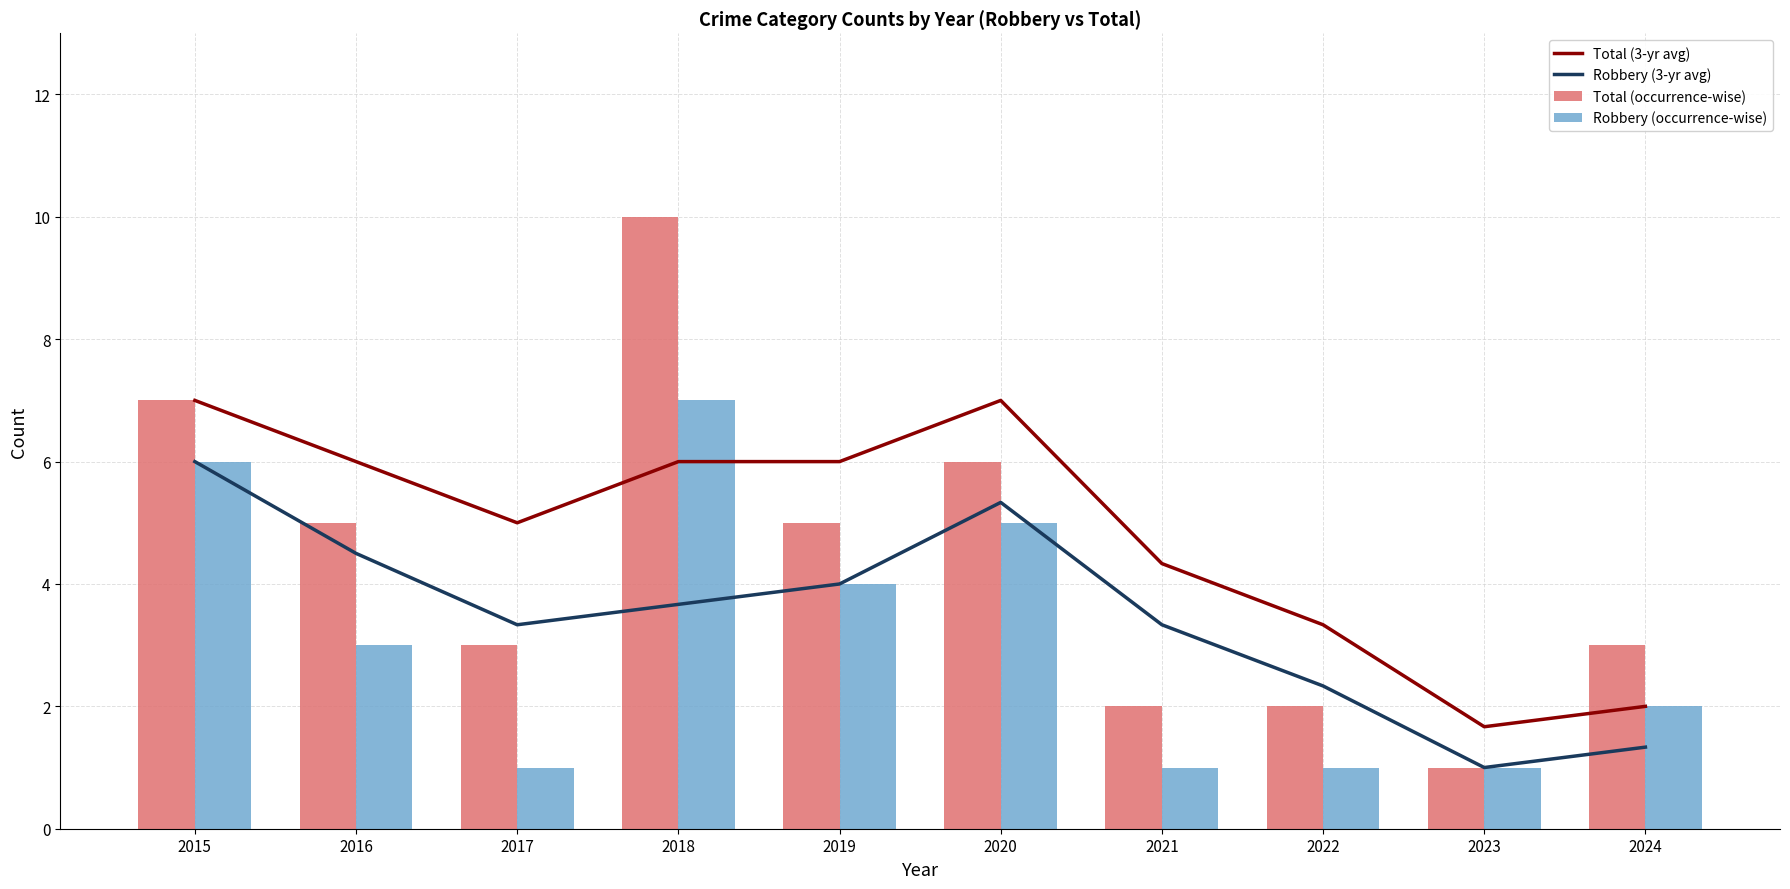

Is the value of Total (3-yr avg) at 2017 greater than the value of Total (occurrence-wise) at 2019?

No